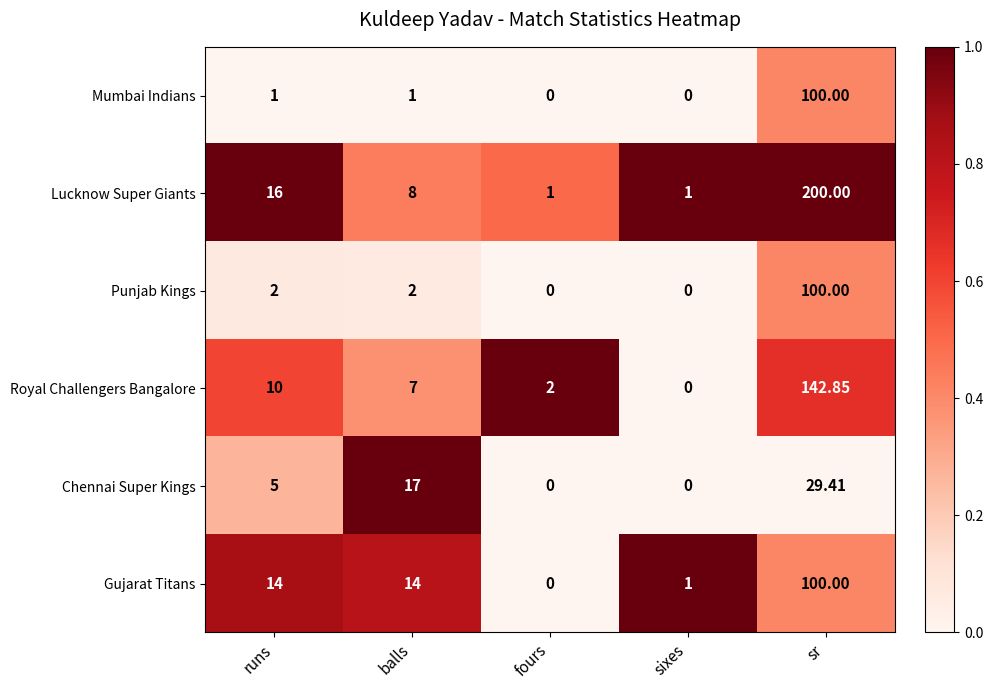

At which category is the sum across all series the highest?

sr